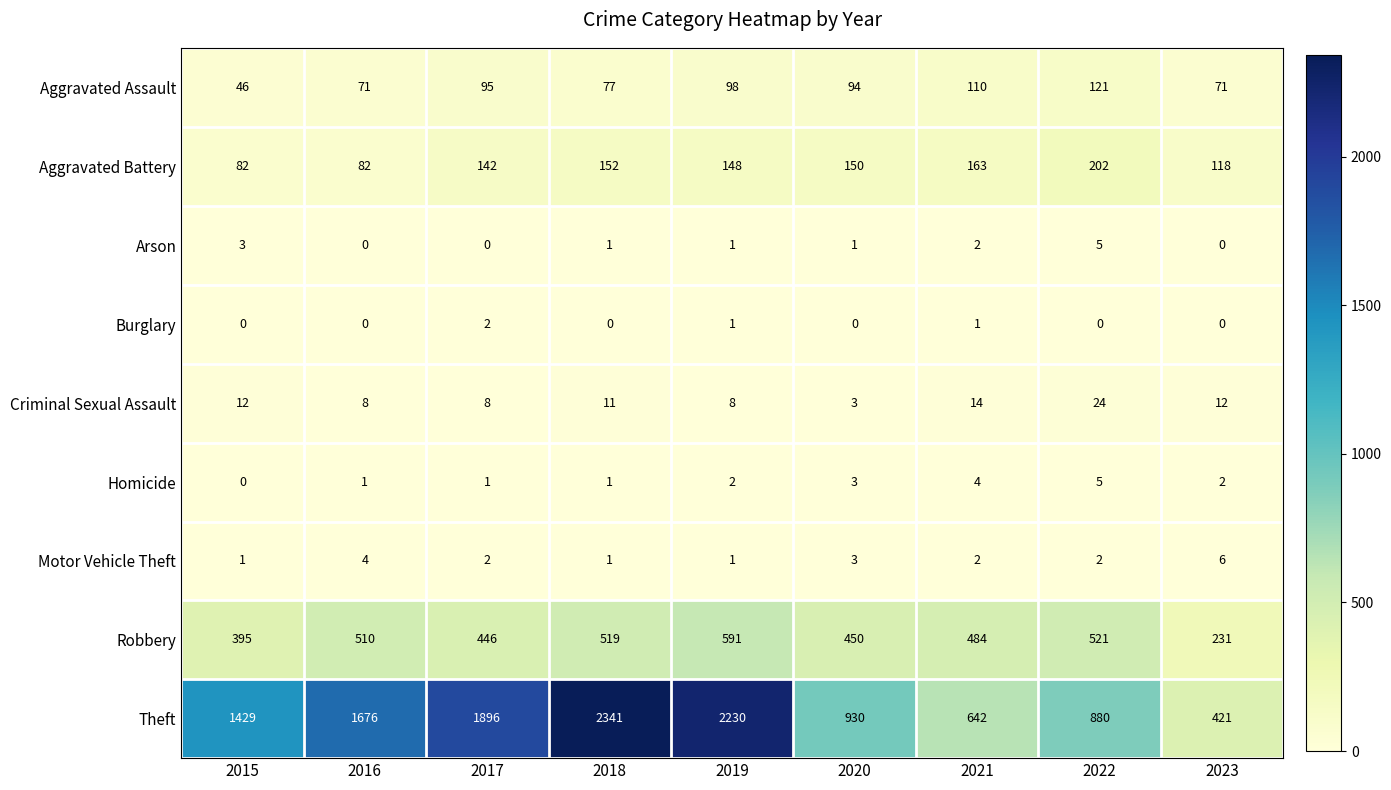

Between 2017 and 2018, which series saw the biggest shift?

Theft